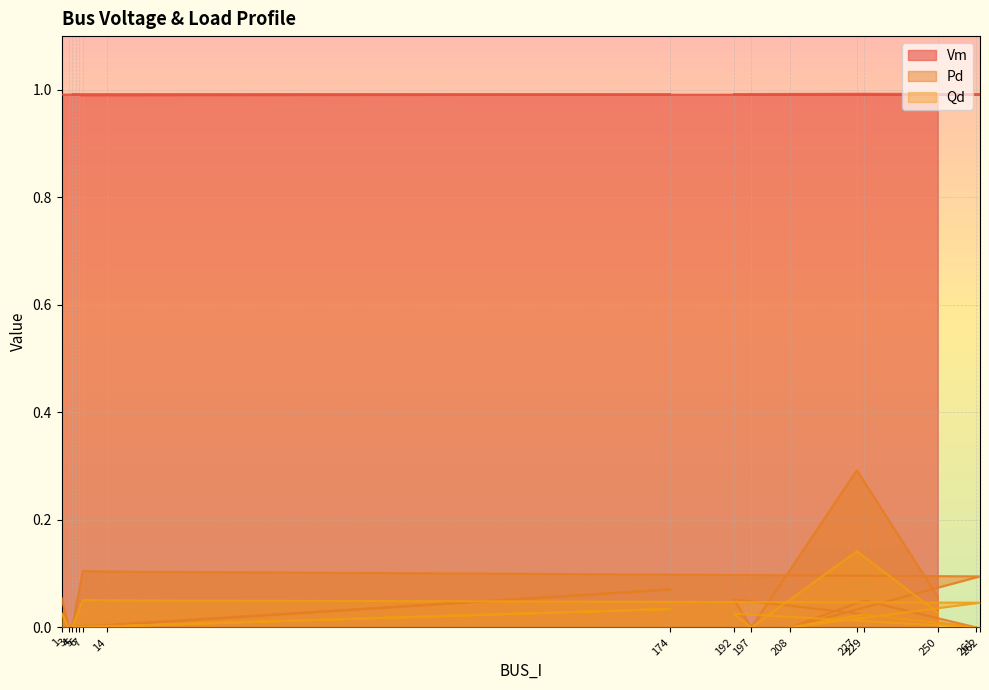

Which series has the largest range (max minus min)?

Pd